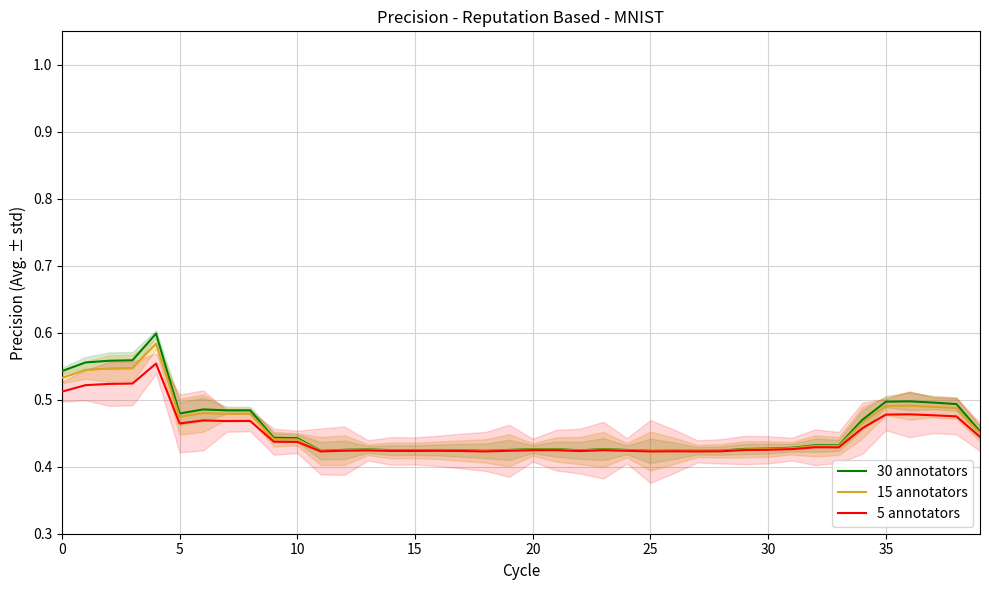

What is the difference between the maximum and minimum values in the 15 annotators series?

0.2